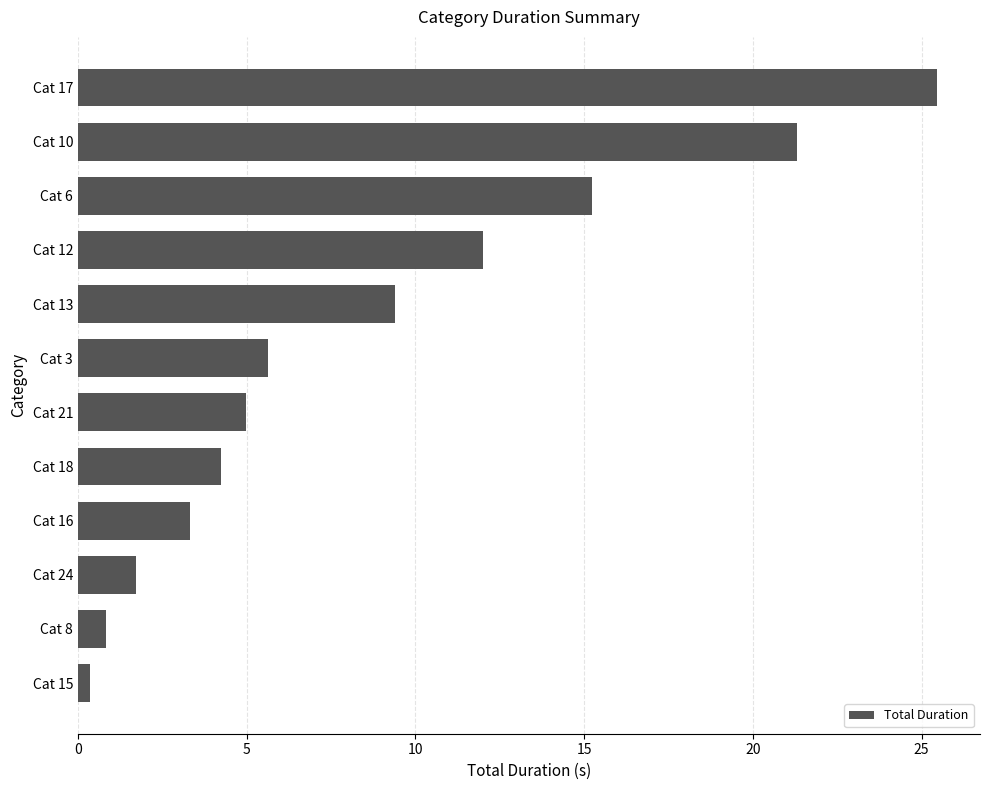

How many bars are there in total?

12